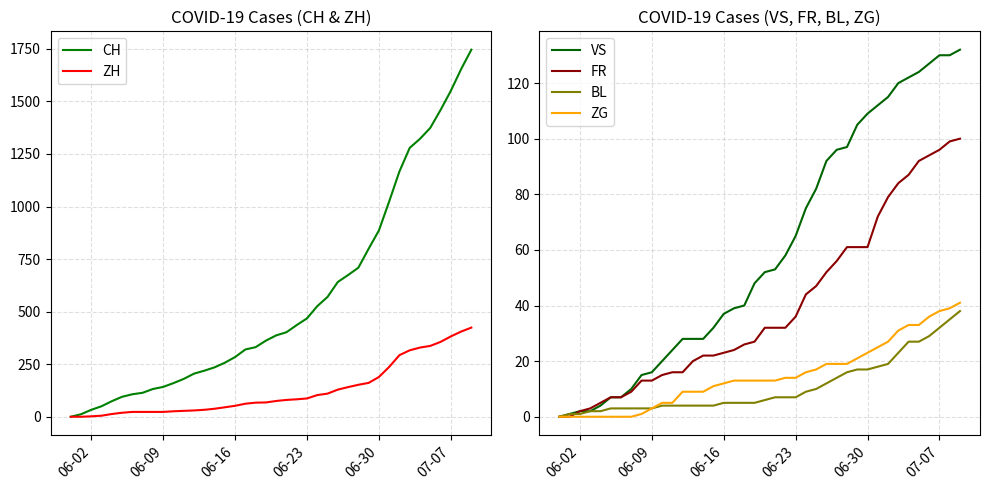

What is the maximum value for VS?

132